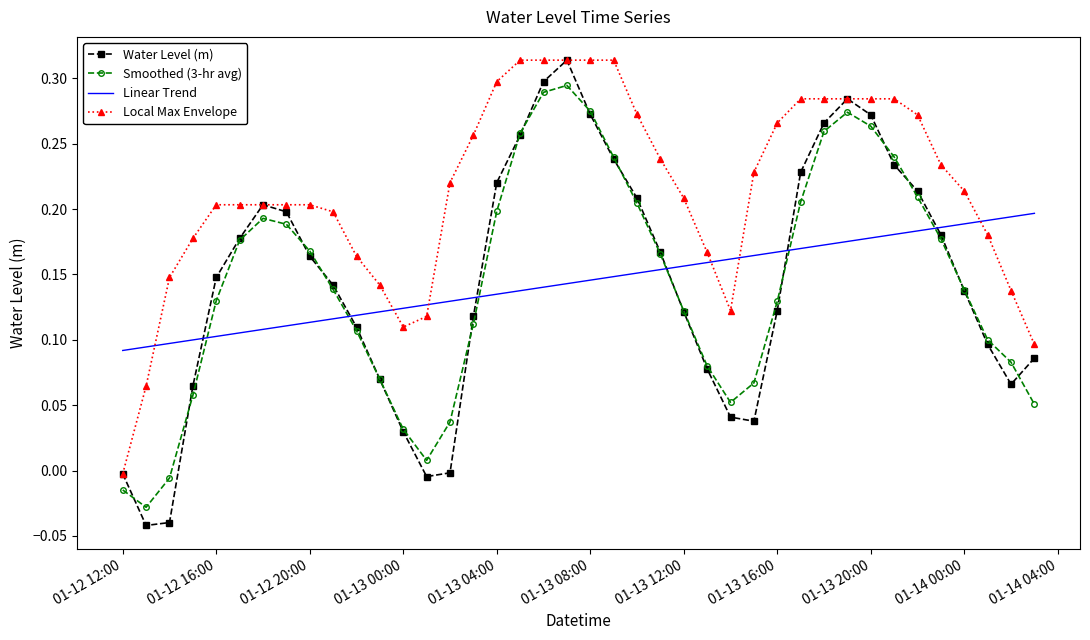

Which series ends up on top after the final intersection of Smoothed (3-hr avg) and Water Level (m)?

Water Level (m)